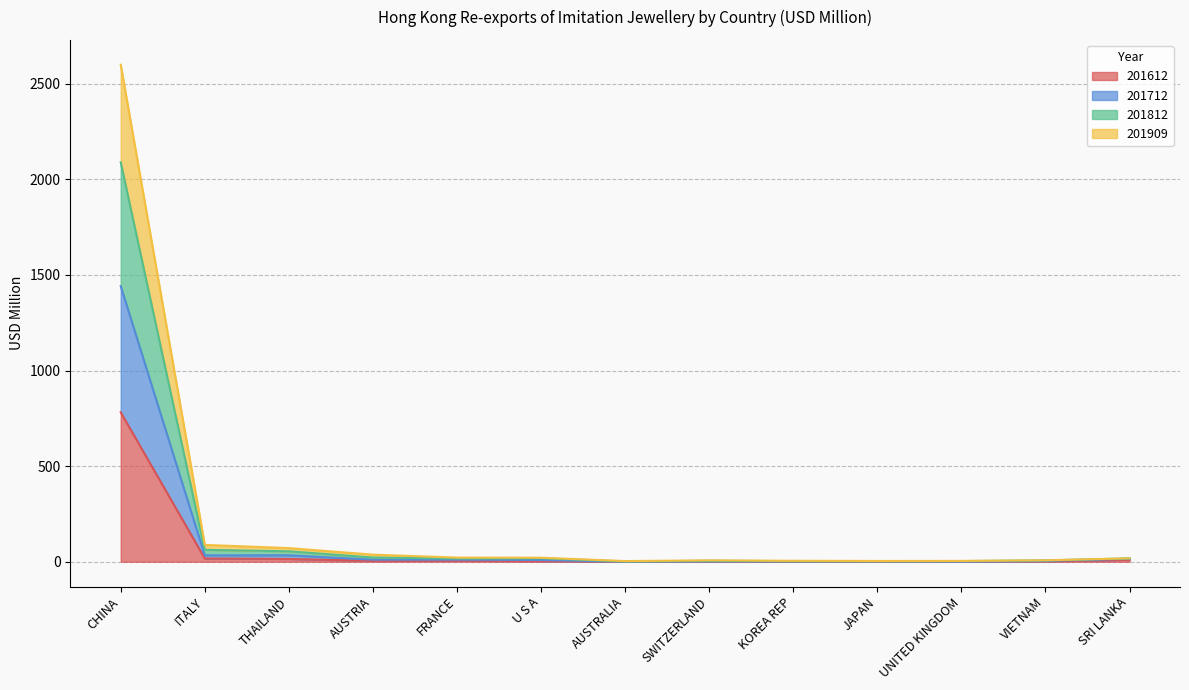

Does the chart have visible grid lines?

Yes